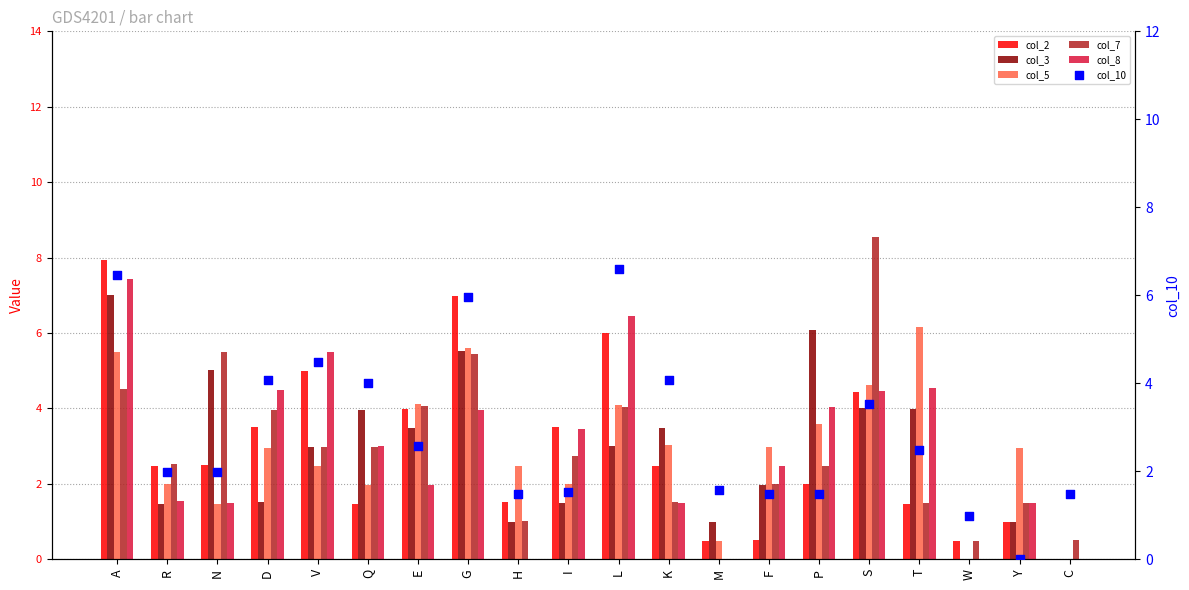

Is the value of col_5 at Y greater than the value of col_8 at A?

No